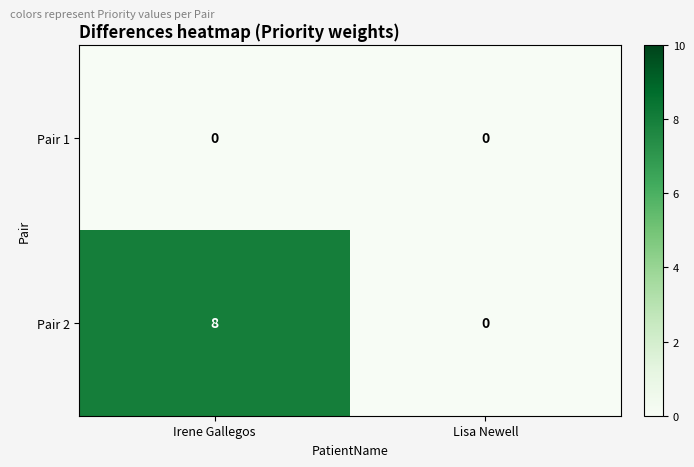

Rank the series by their maximum value, from highest to lowest.

Pair 2, Pair 1